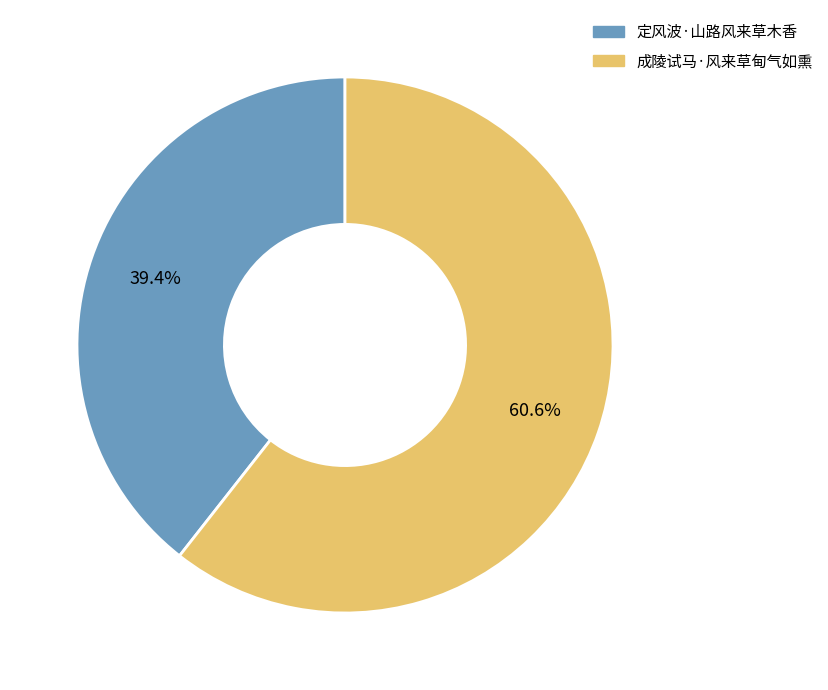

Which category has the smallest portion of the pie?

定风波·山路风来草木香